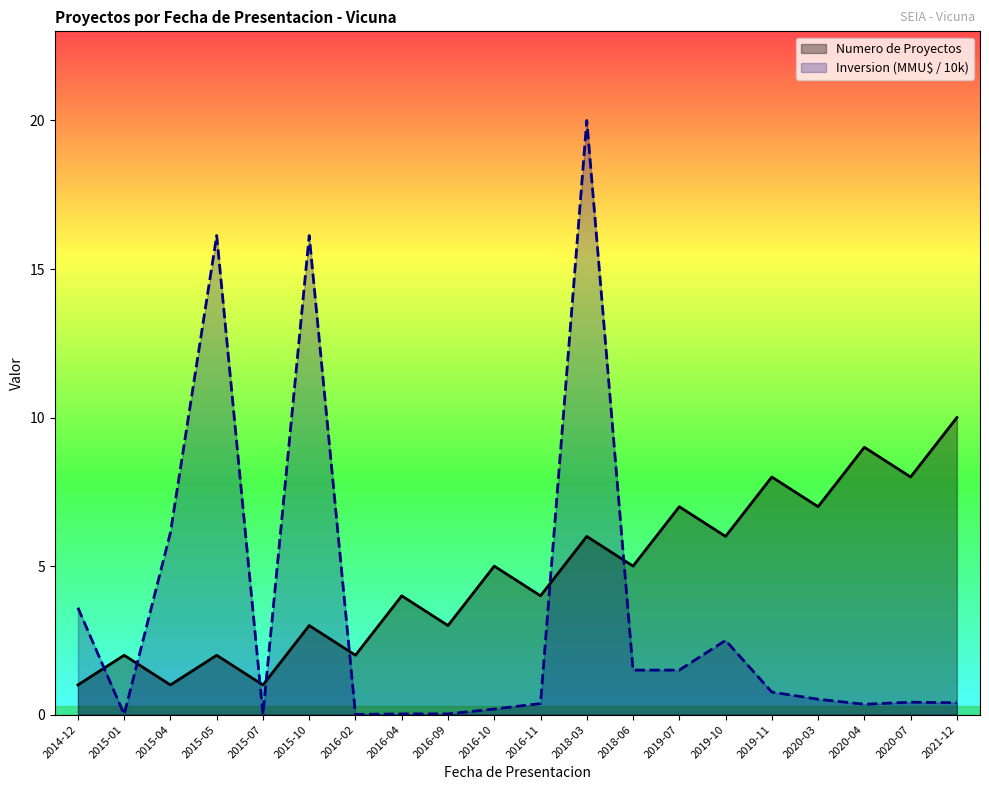

Reading left to right, list all the values displayed in this chart.

Numero de Proyectos: 2014-12=1.0	2015-01=2.0	2015-04=1.0	2015-05=2.0	2015-07=1.0	2015-10=3.0	2016-02=2.0	2016-04=4.0	2016-09=3.0	2016-10=5.0	2016-11=4.0	2018-03=6.0	2018-06=5.0	2019-07=7.0	2019-10=6.0	2019-11=8.0	2020-03=7.0	2020-04=9.0	2020-07=8.0	2021-12=10.0
Inversion(MMU$): 2014-12=3.6	2015-01=0.0	2015-04=6.1	2015-05=16.1	2015-07=0.0	2015-10=16.1	2016-02=0.0	2016-04=0.0	2016-09=0.0	2016-10=0.2	2016-11=0.4	2018-03=20.0	2018-06=1.5	2019-07=1.5	2019-10=2.5	2019-11=0.8	2020-03=0.5	2020-04=0.3	2020-07=0.4	2021-12=0.4